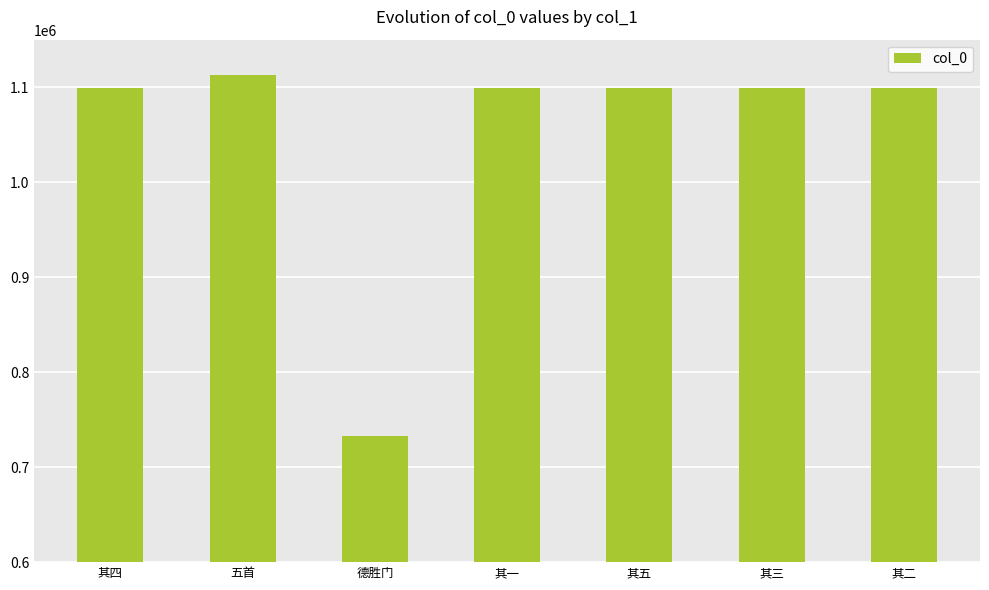

The value at 其四 is 566855. True or false?

False